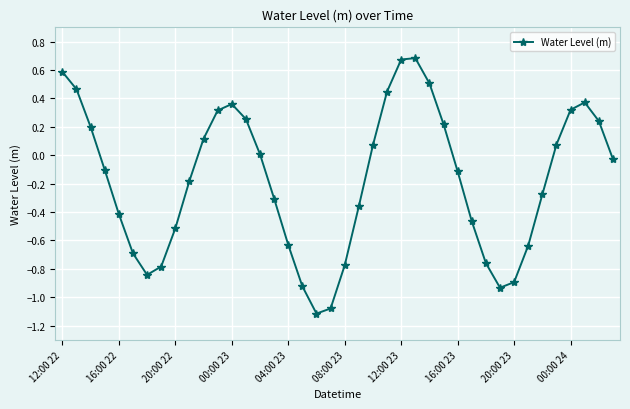

What is the difference between the maximum and minimum values?

1.8